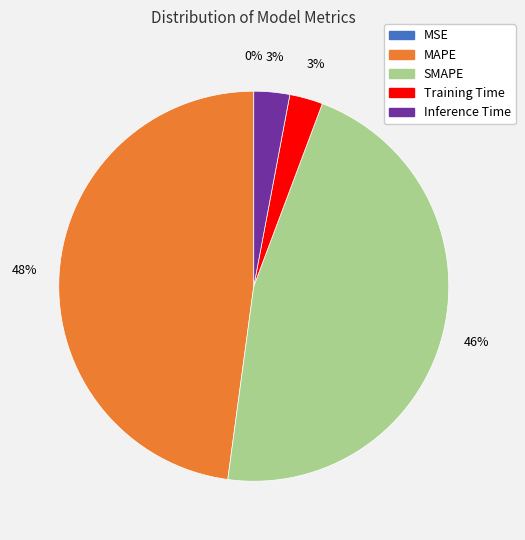

To the nearest percent, what is the difference between the Inference Time and MAPE slice percentages?

45%